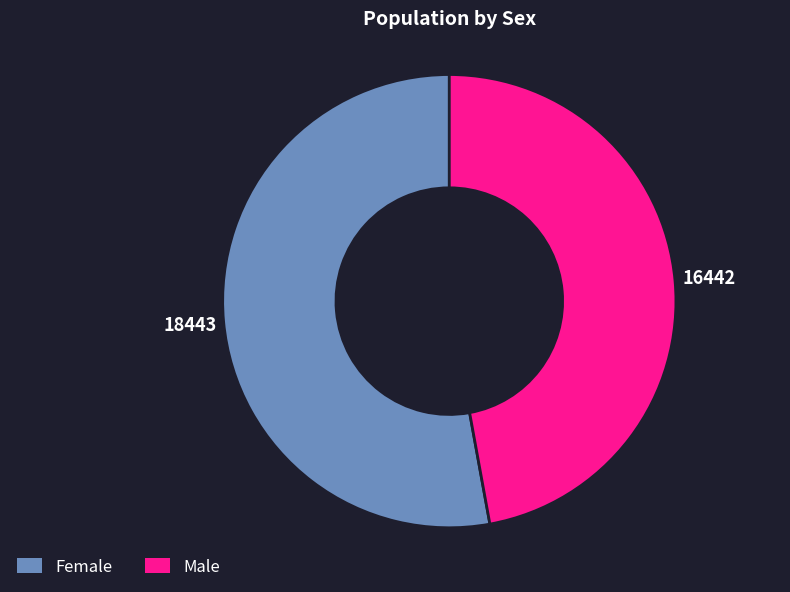

True or false: Male accounts for 38% of the total.

False